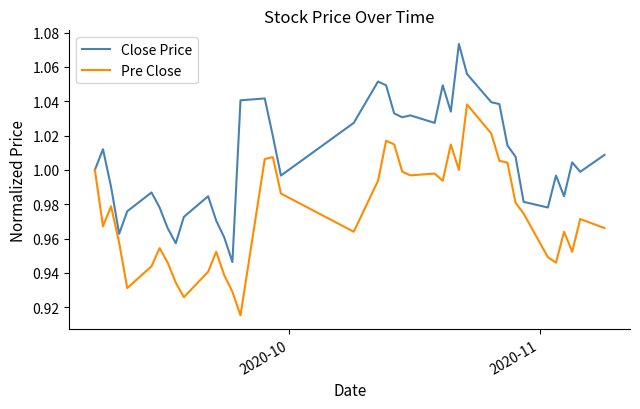

List the series in order of their peak value, lowest first.

Pre Close, Close Price